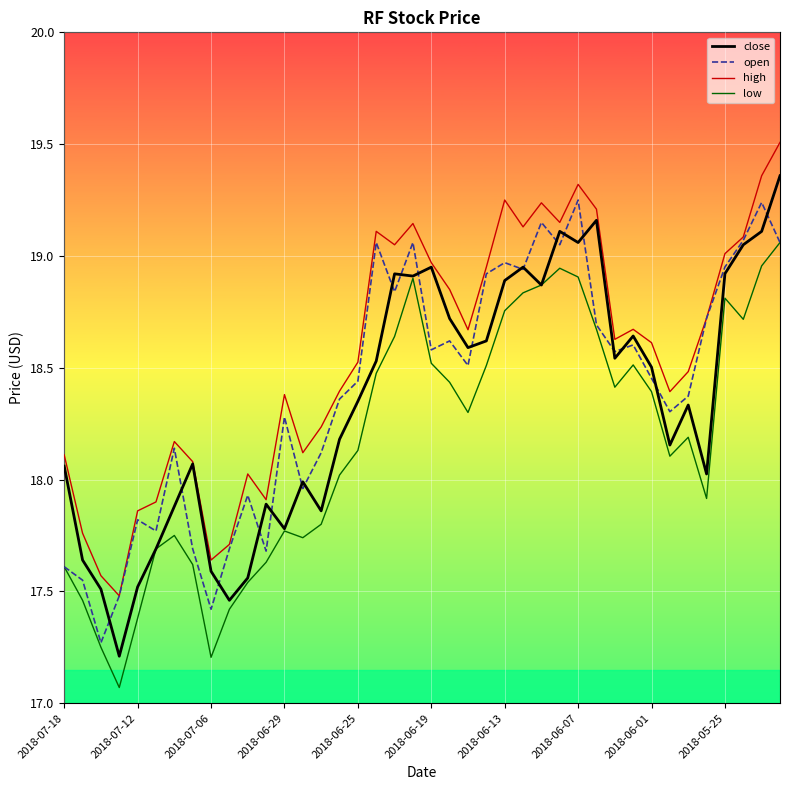

Which series has the largest total across all categories?

high